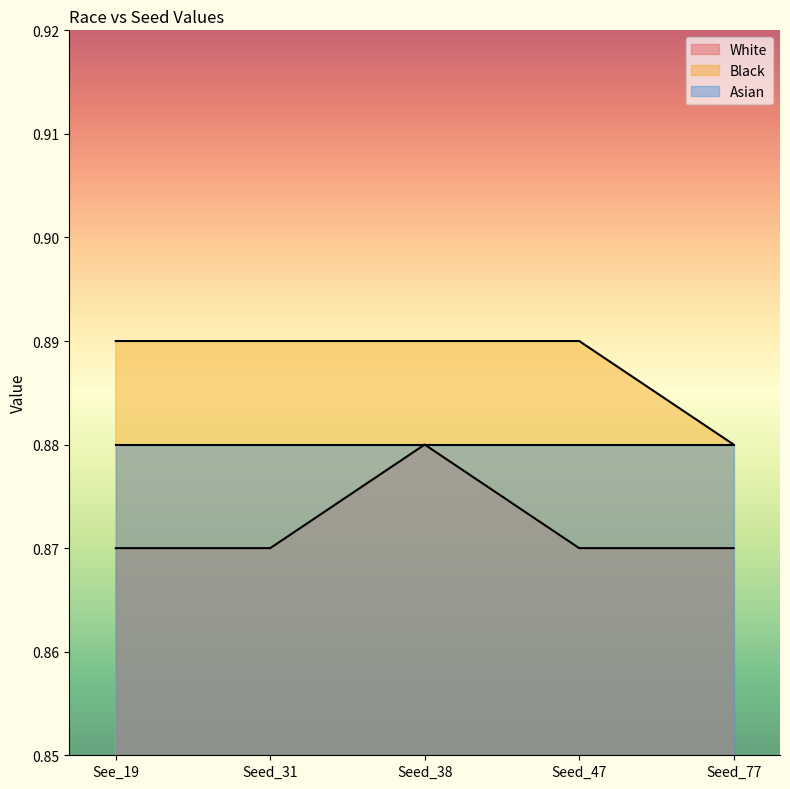

What is the minimum value shown in the chart?

0.9